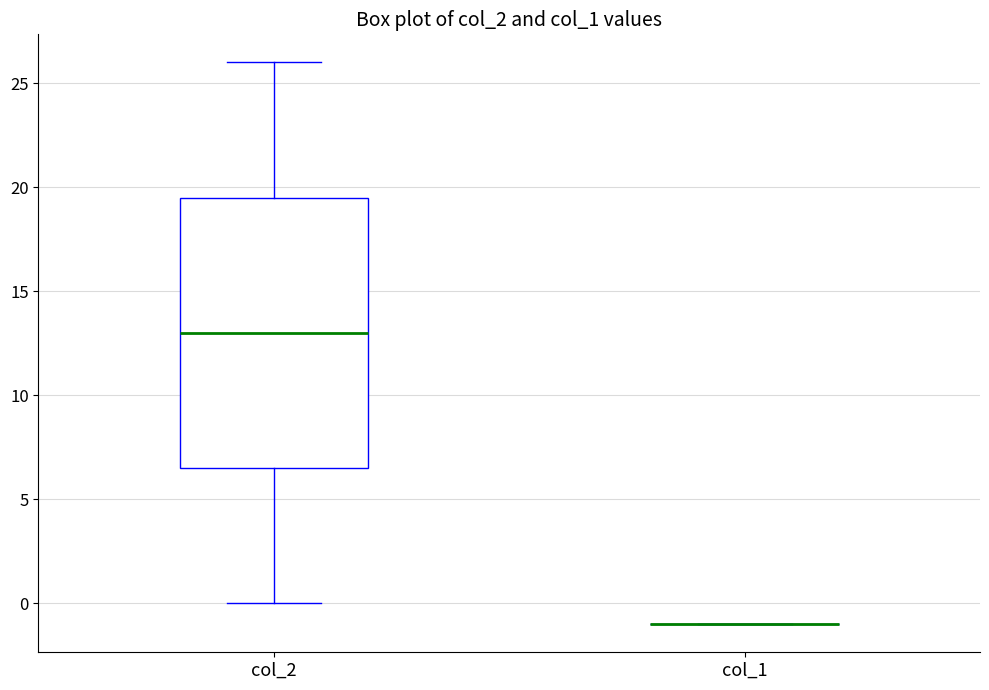

Reading left to right, read every box against the y-axis: the position of its median line, the range the box covers, and the ends of its whiskers. The values are not printed on the chart, so give them approximately, as read against the axis.

col_2: median 13.0, box 6.5 to 19.5, whiskers 0.0 to 26.0
col_1: box collapsed to a line at -1.0, whiskers -1.0 to -1.0